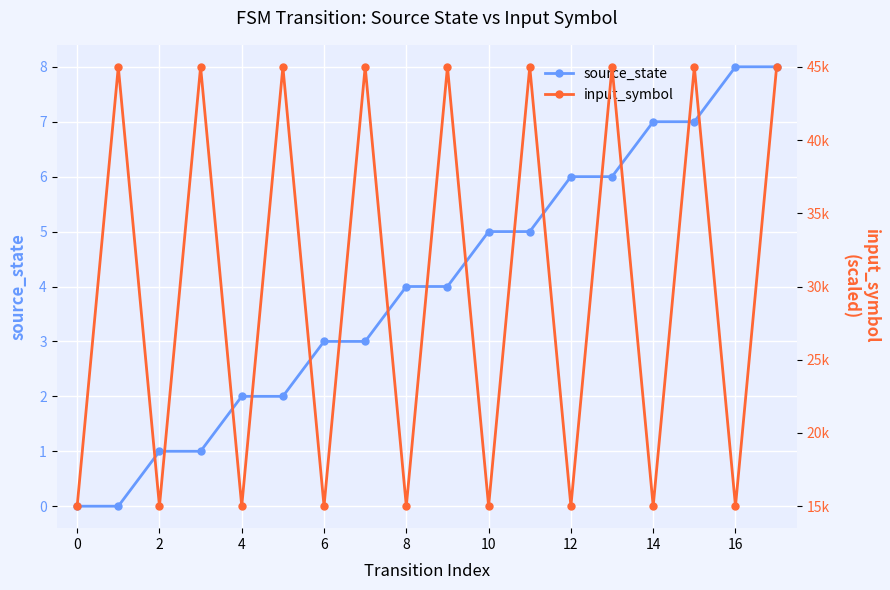

How many categories are shown in the chart?

18